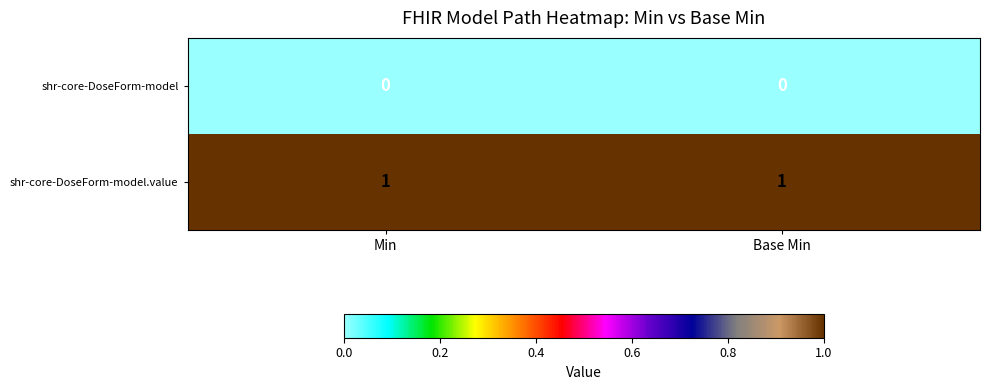

Reading left to right, transcribe all the data shown in this chart.

shr-core-DoseForm-model: Min=0	Base Min=0
shr-core-DoseForm-model.value: Min=1	Base Min=1